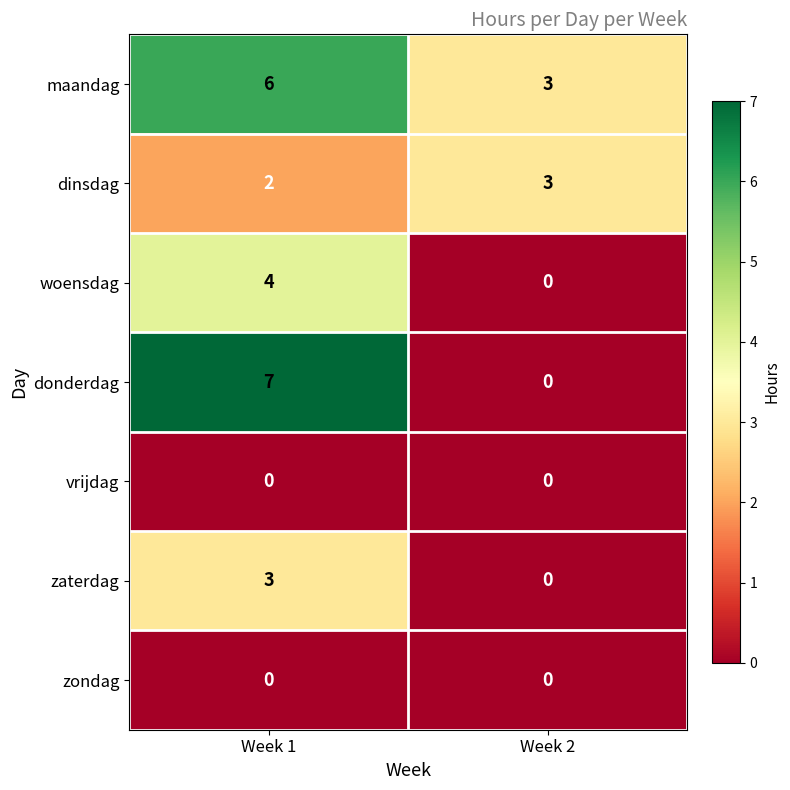

What is the sum of the donderdag values at Week 1 and Week 2?

7